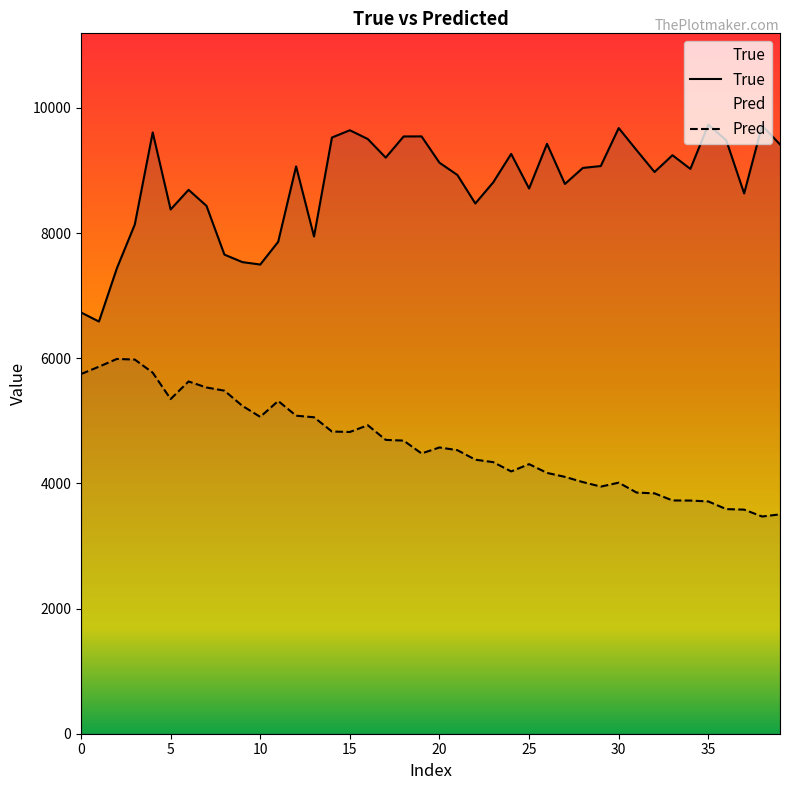

What is the difference between the maximum and minimum values in the True series?

3146.0